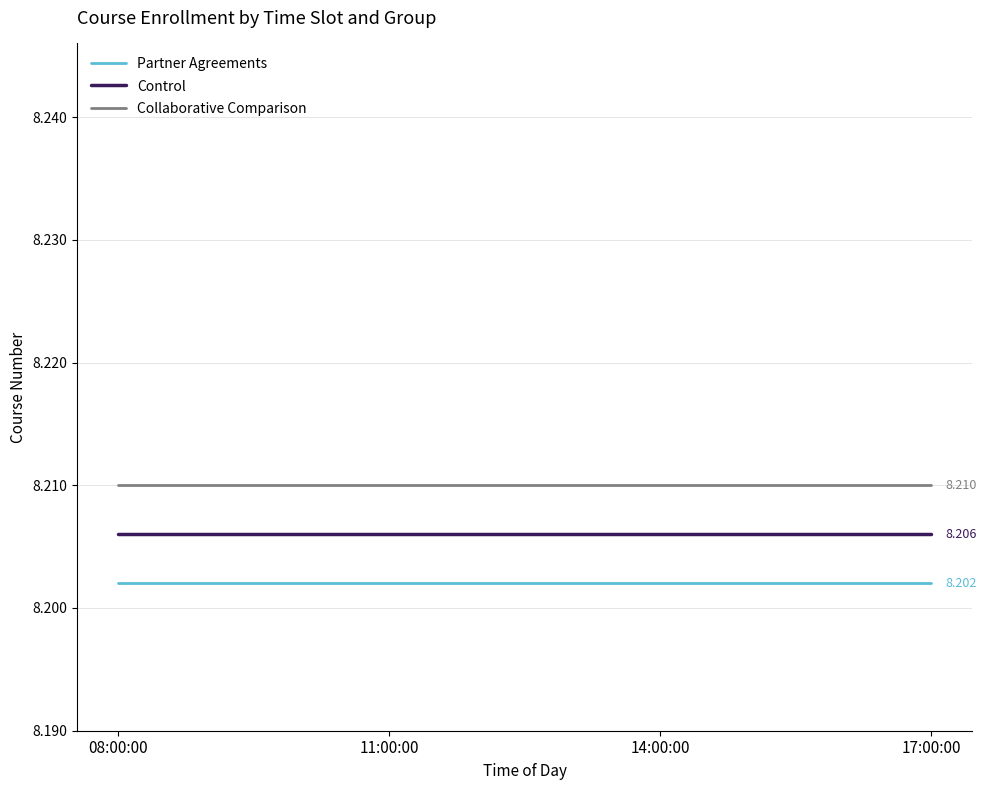

True or false: Partner Agreements and Control cross at least once.

False